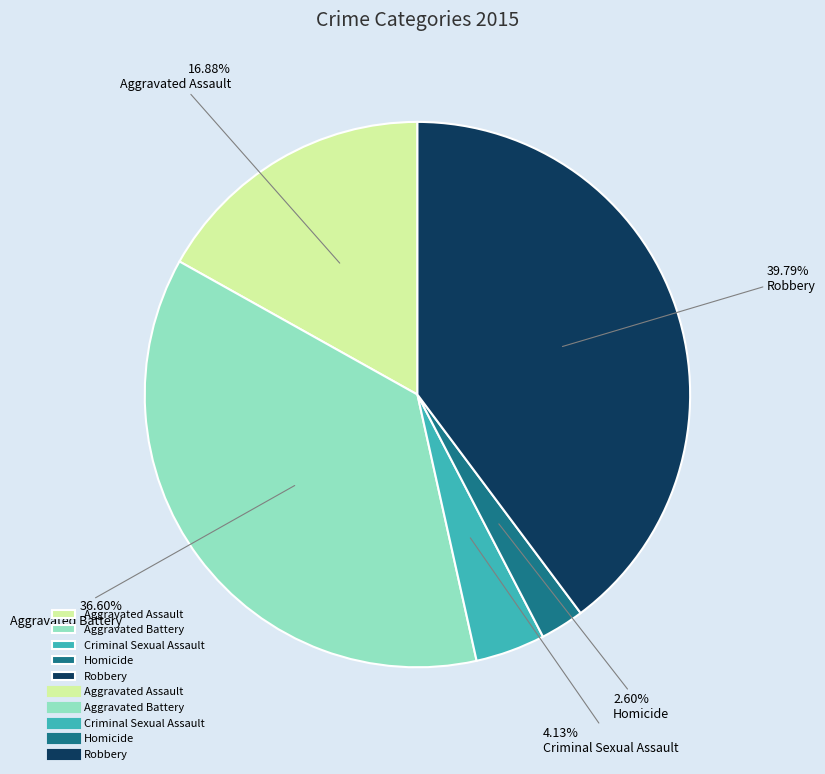

Which slice is the smallest?

Homicide